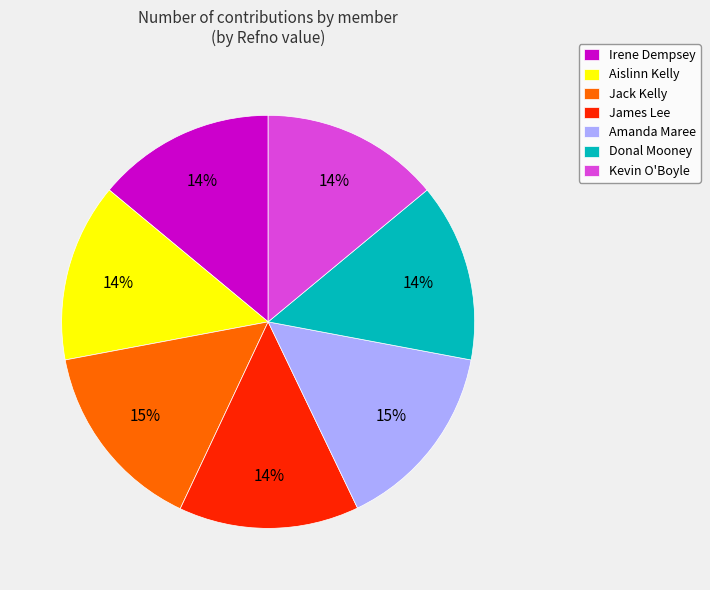

To the nearest percent, what portion does Irene Dempsey represent?

14%